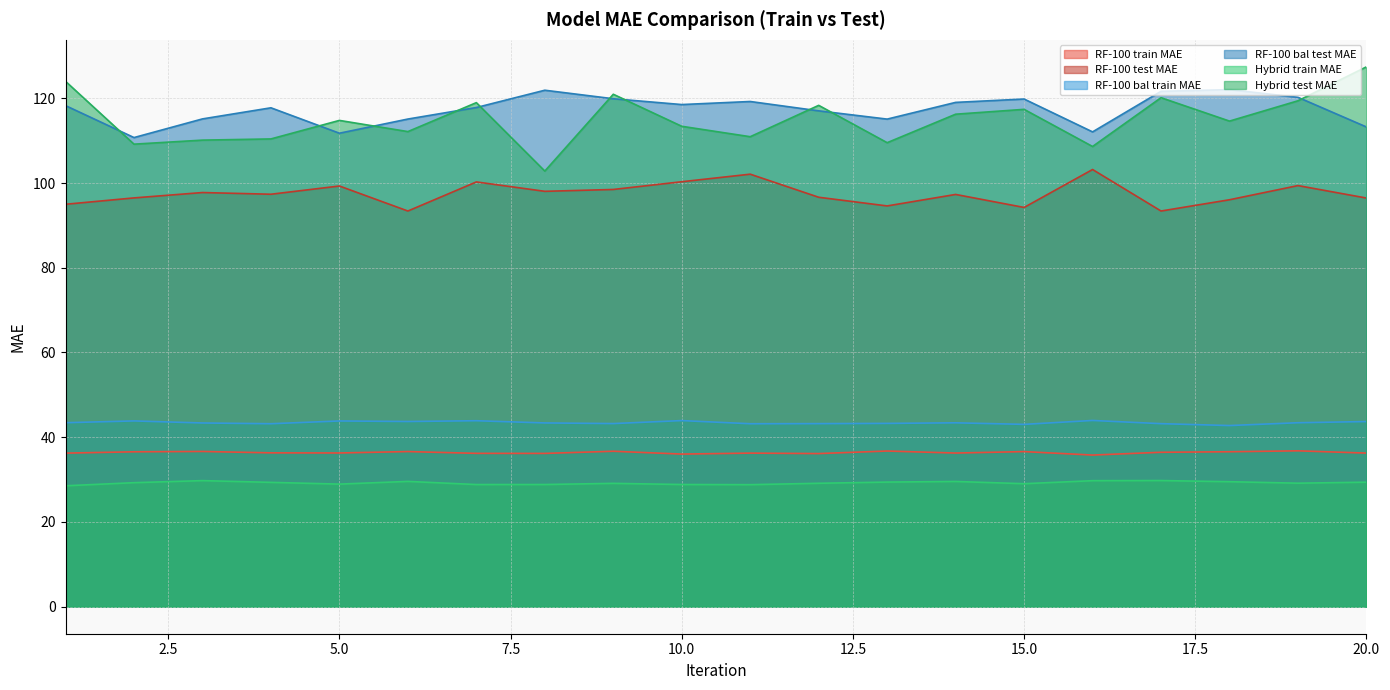

How many interior local peaks does the RF-100 train MAE series have?

7